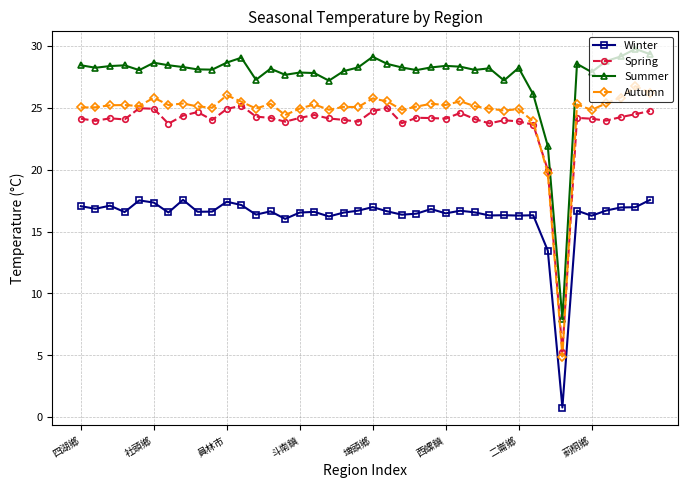

Which series has the largest range (max minus min)?

Summer